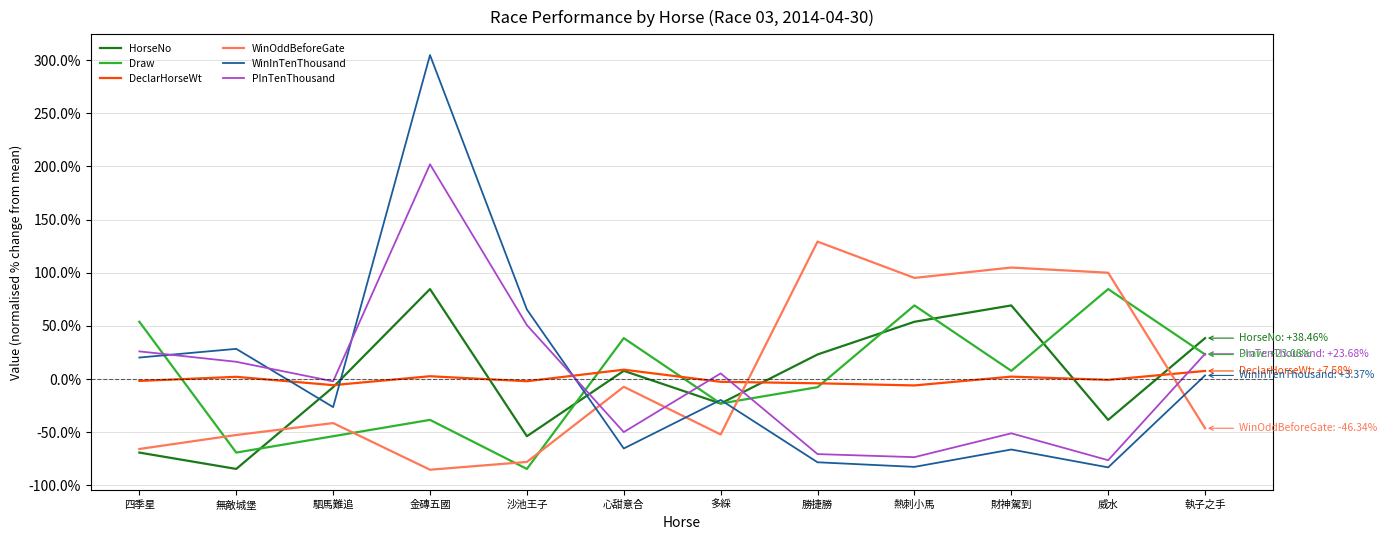

What is the maximum value for WinInTenThousand?

304.8